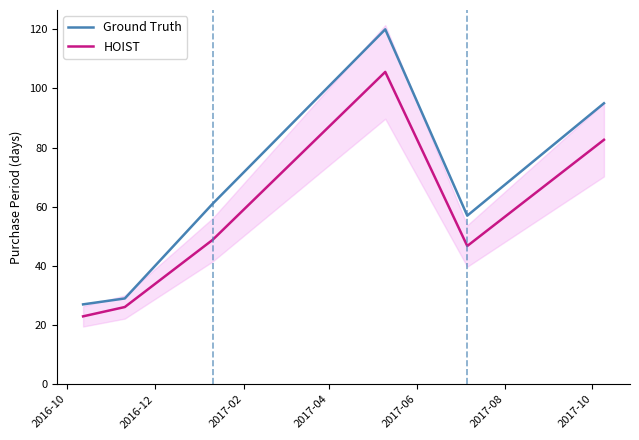

What is the label of the 6th point from the right?

2016-10